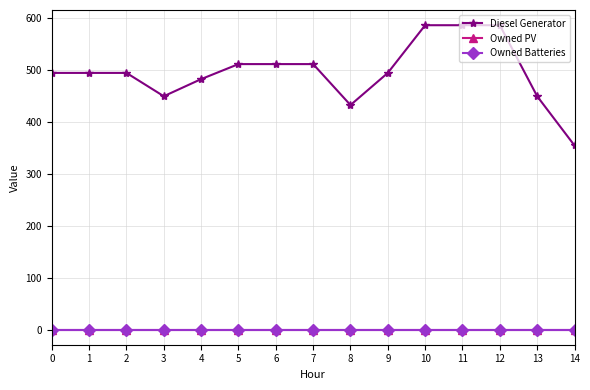

Is this an area chart (filled region under the line)?

No